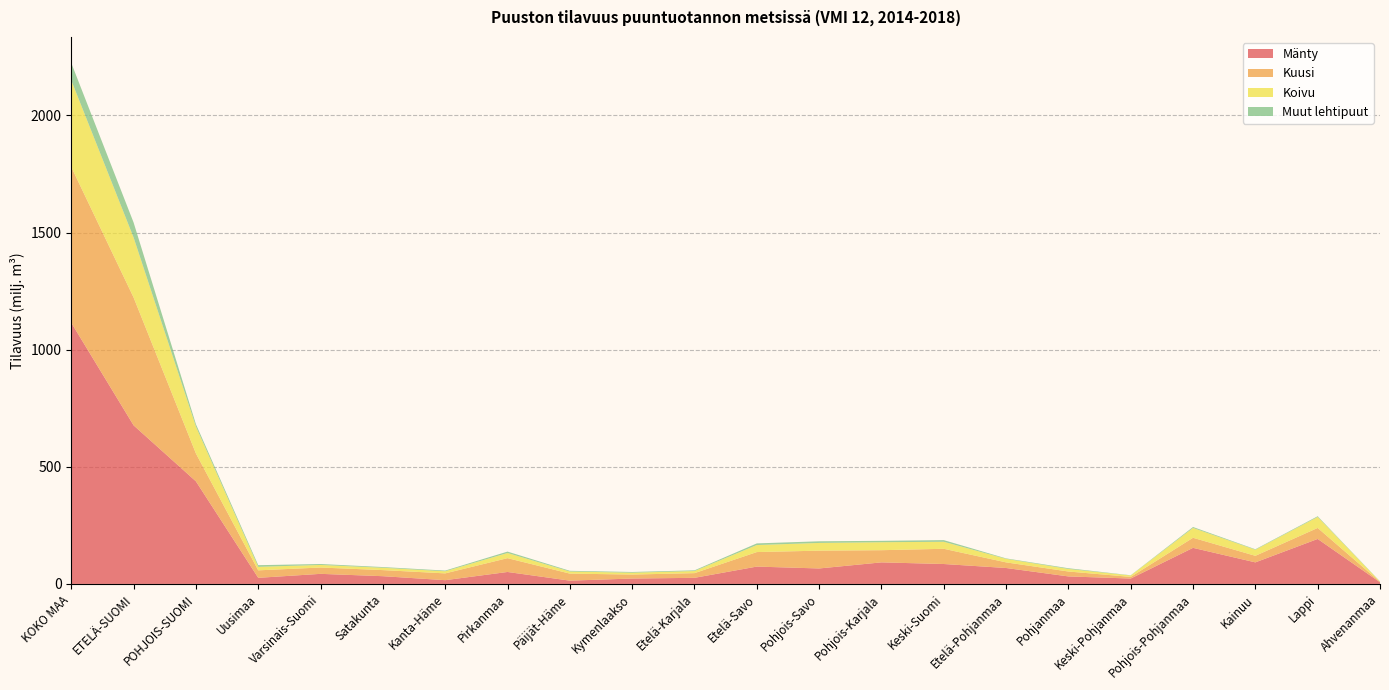

Reading left to right, list all the values displayed in this chart.

Mänty: 1115	677	438	26	43	33	16	51	14	23	26	74	66	92	85	68	32	23	154	92	192	7
Kuusi: 665	546	119	32	27	26	29	59	30	17	20	62	76	52	65	24	21	7	43	28	47	2
Koivu: 370	256	115	15	11	10	9	22	9	8	9	30	33	34	30	15	11	6	42	26	47	1
Muut lehtipuut: 74	64	10	7	4	3	3	6	3	3	3	7	7	6	7	2	3	1	4	2	3	1